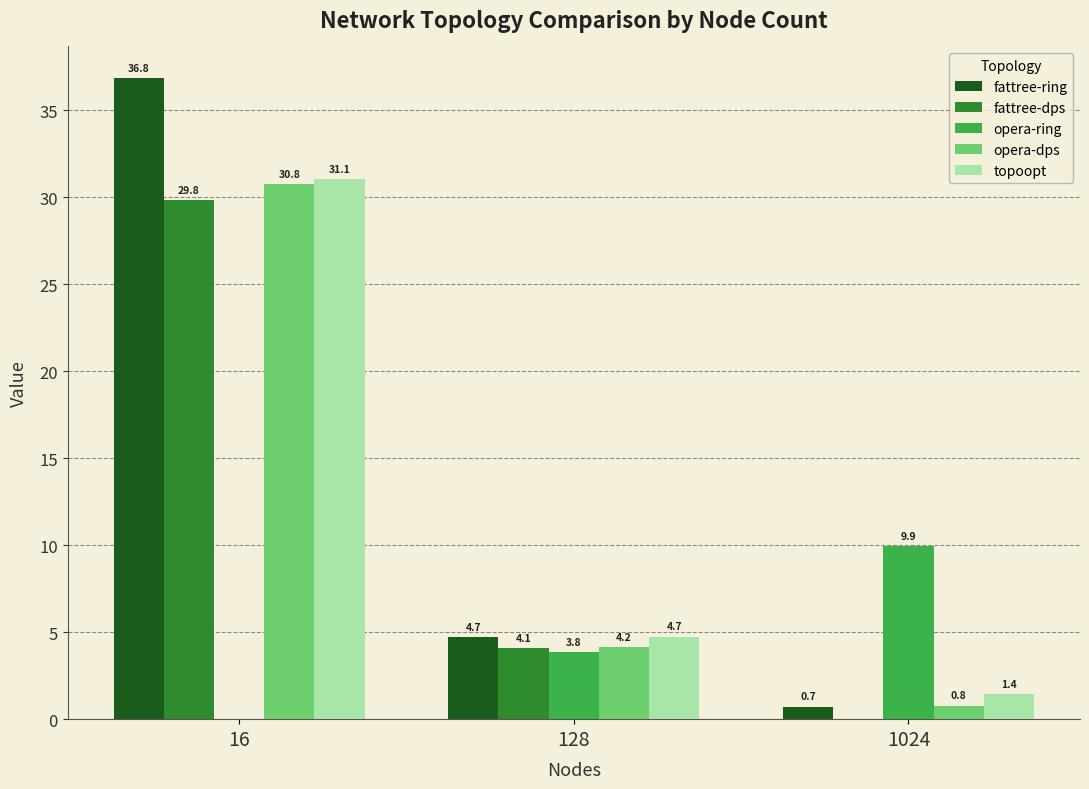

Which series has the largest total across all categories?

fattree-ring